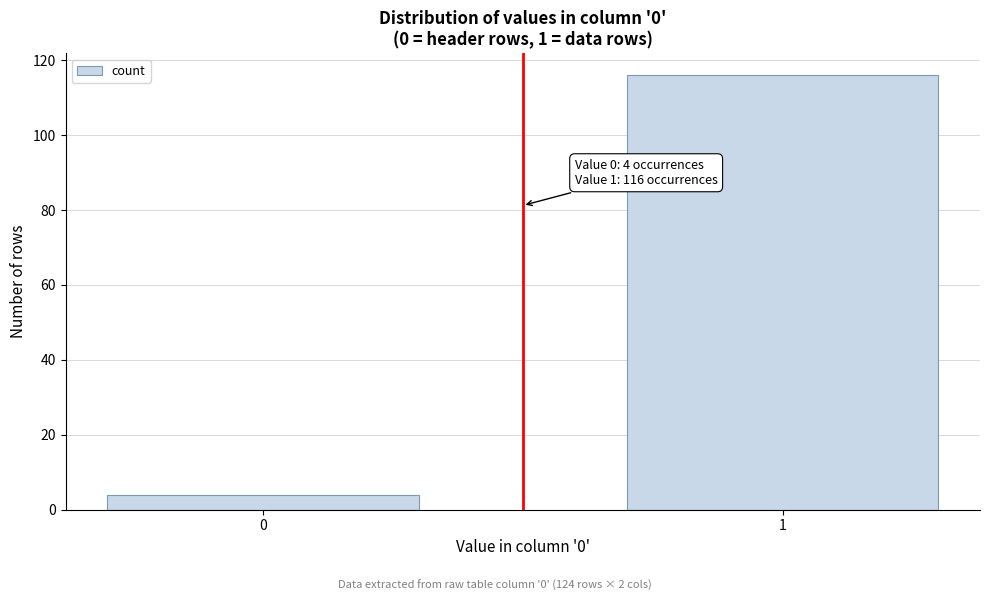

Reading left to right, what are all the values shown in this chart?

4	116